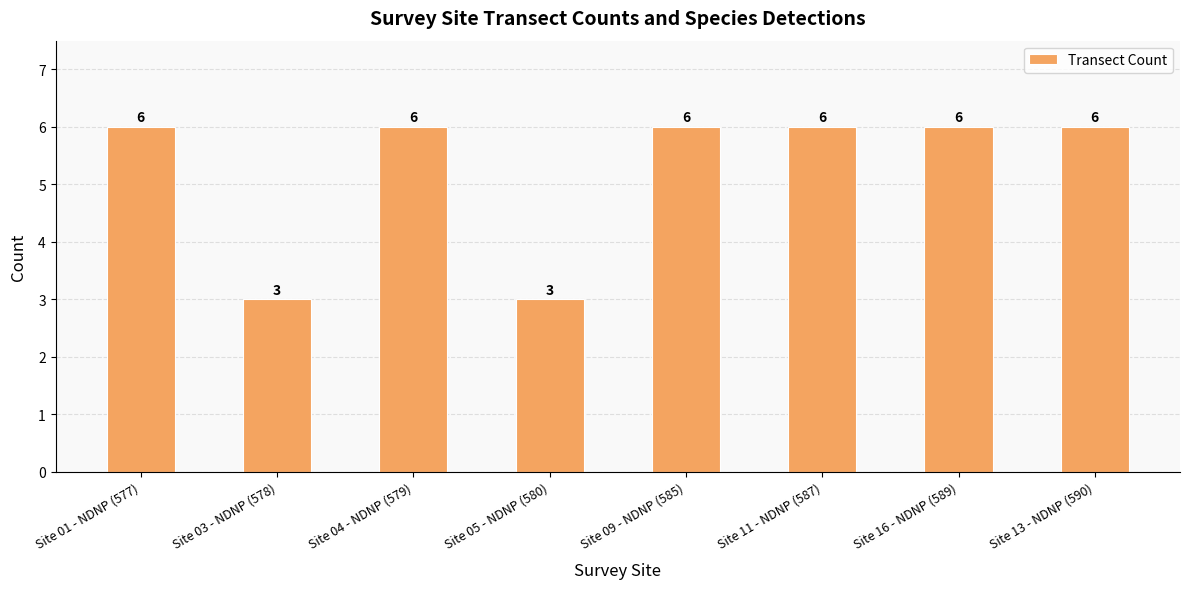

What value does the data have at Site 09 - NDNP (585)?

6